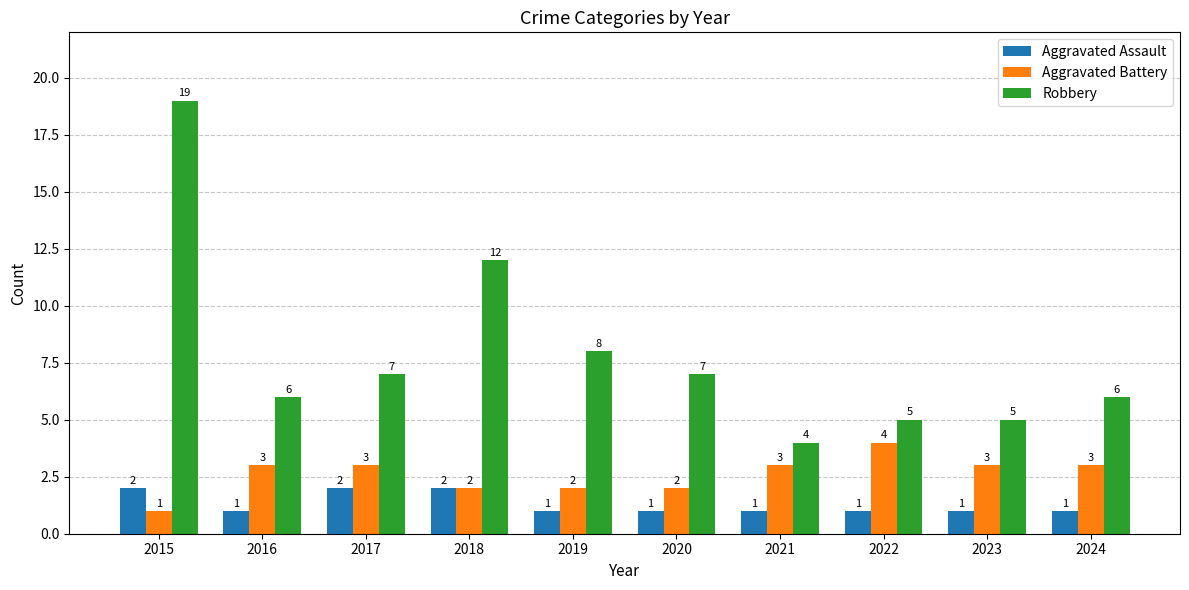

Read the Aggravated Assault value at 2019.

1